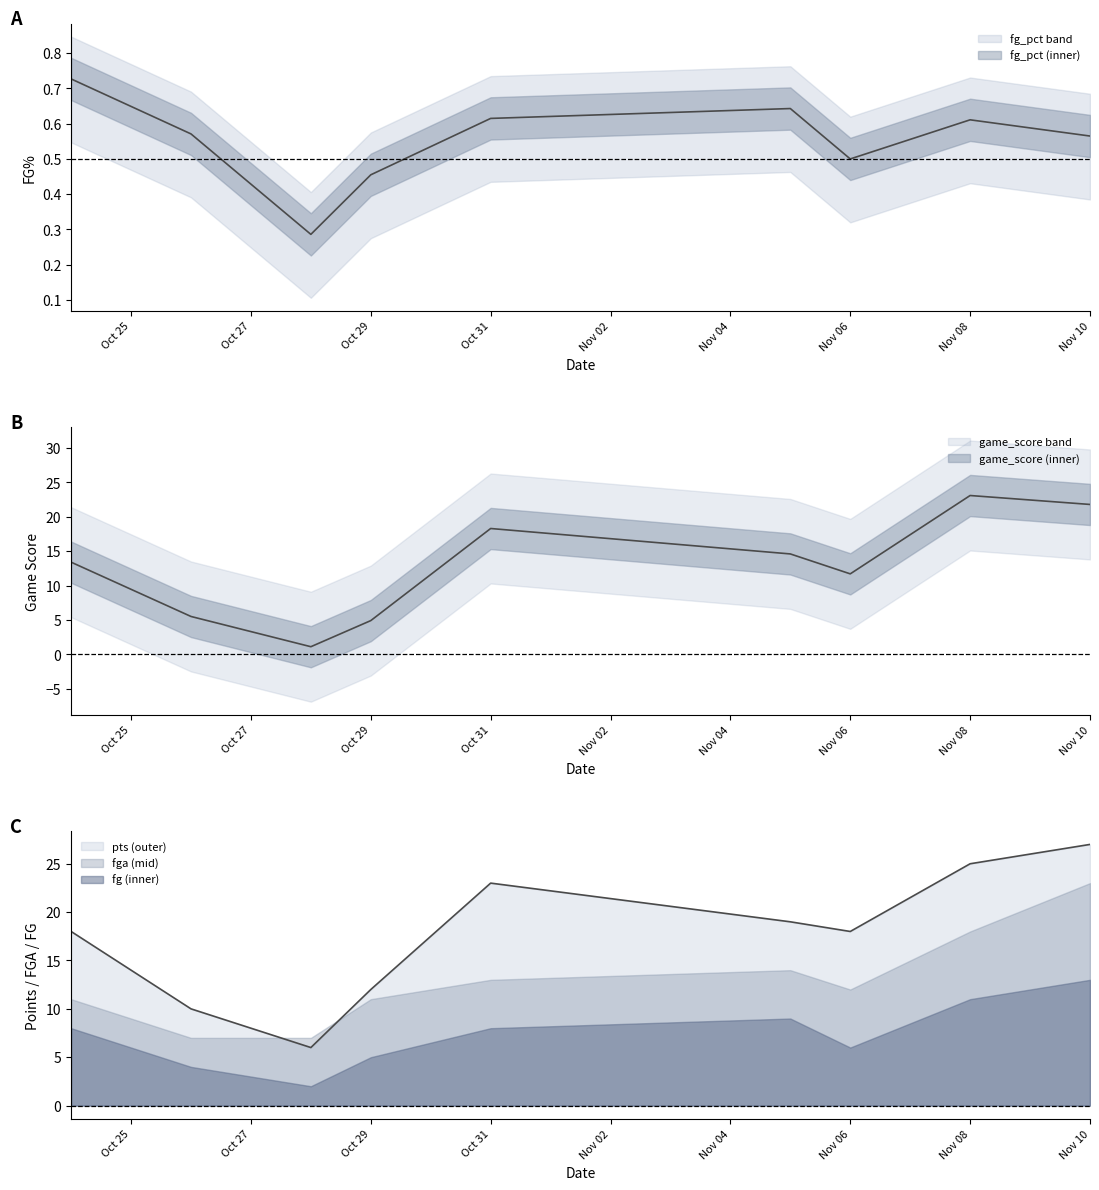

At how many categories does at least one series exceed 4?

9